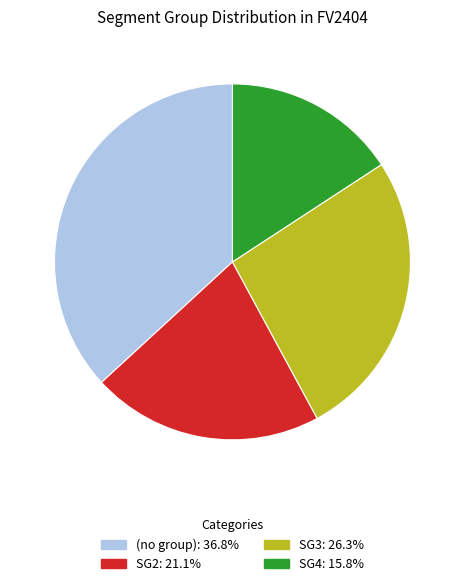

How many slices are in this pie chart?

4